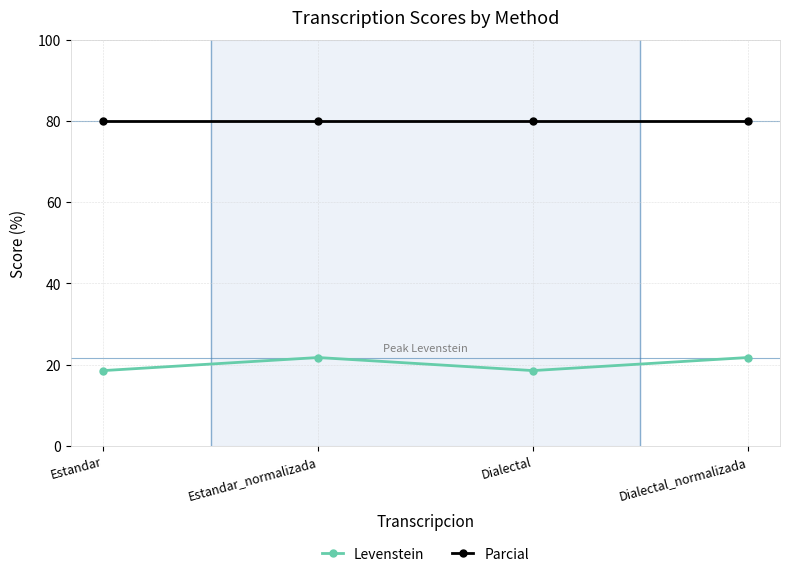

What are all the series names shown in the legend?

Levenstein, Parcial